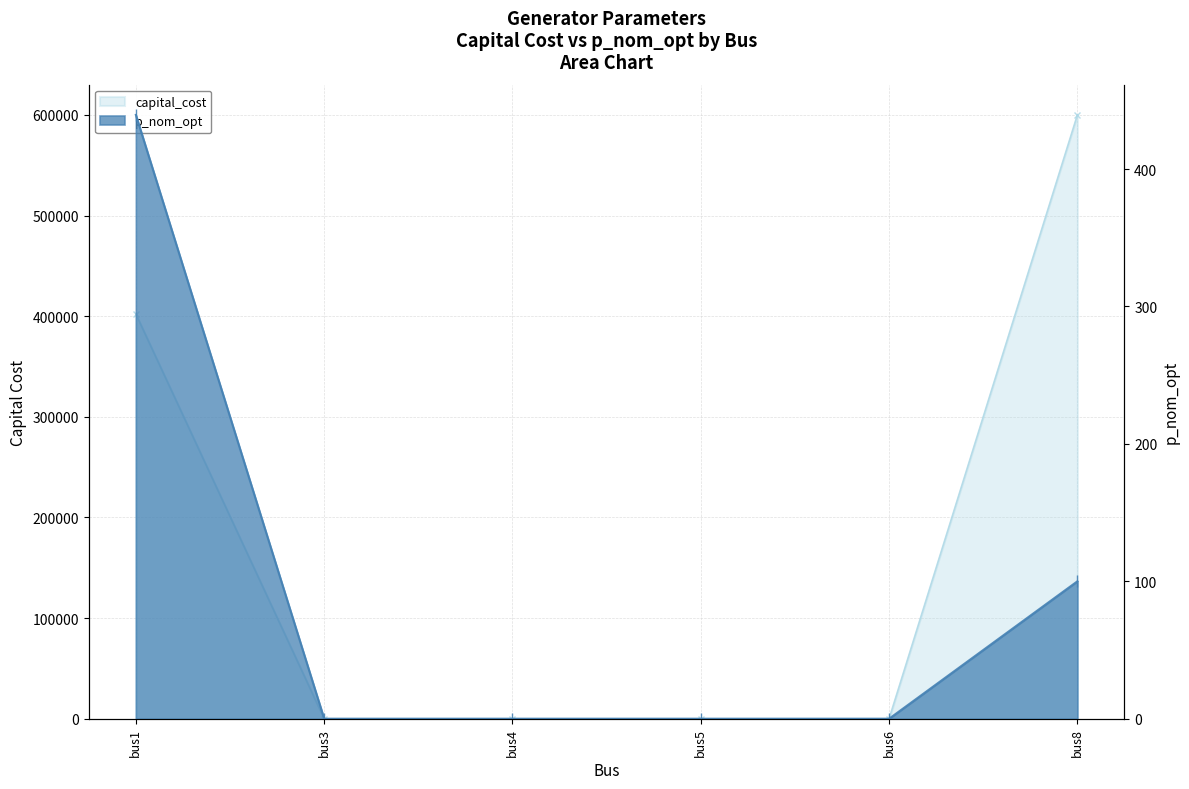

True or false: p_nom_opt has a value of 0.0 at bus6.

True